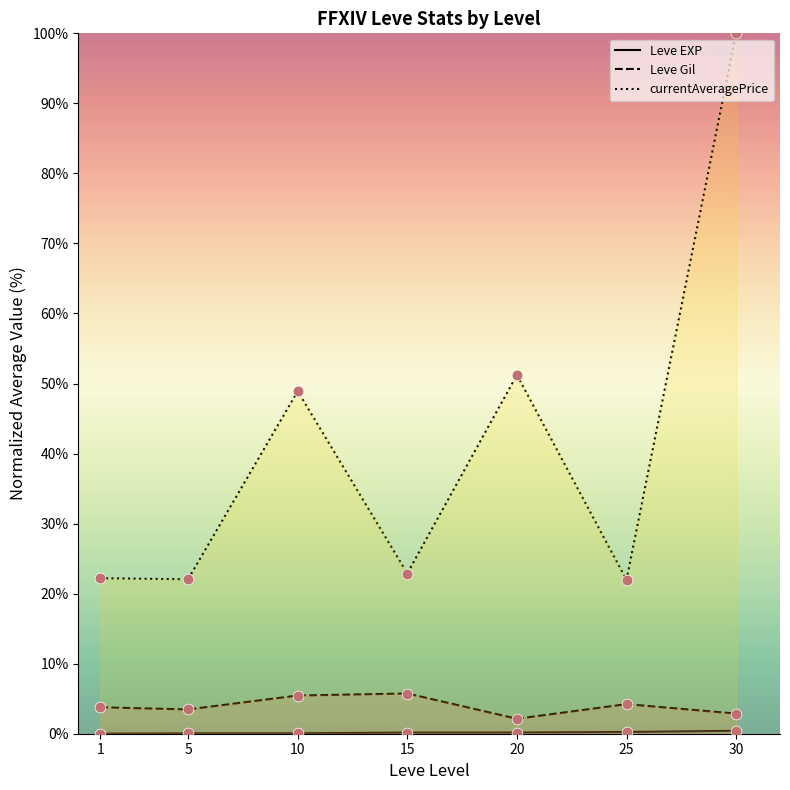

At how many categories does at least one series exceed 40?

3